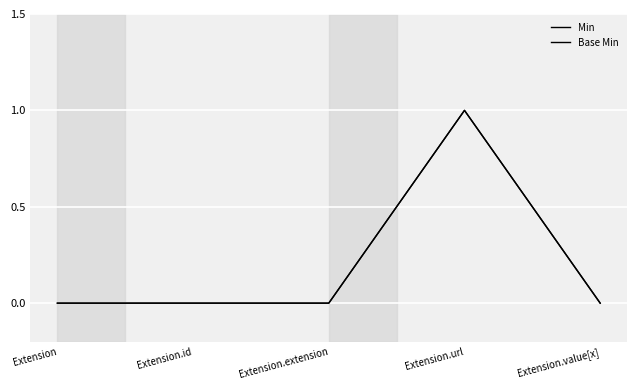

What is the label of the 2nd point from the left?

Extension.id